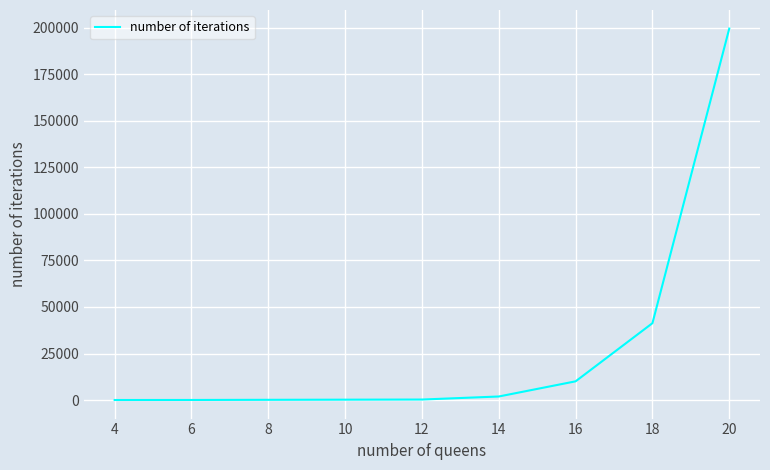

How many lines are shown in the chart?

1